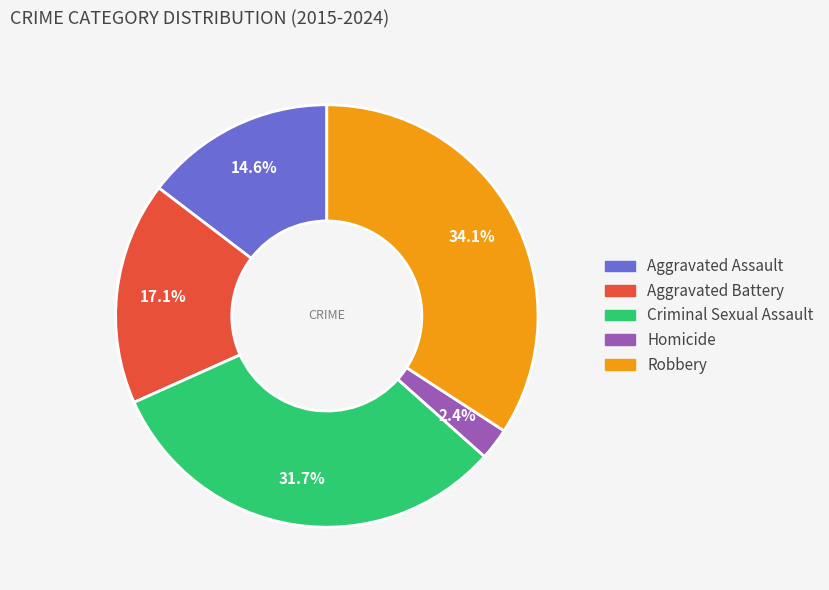

To the nearest percent, what portion does Robbery represent?

34%